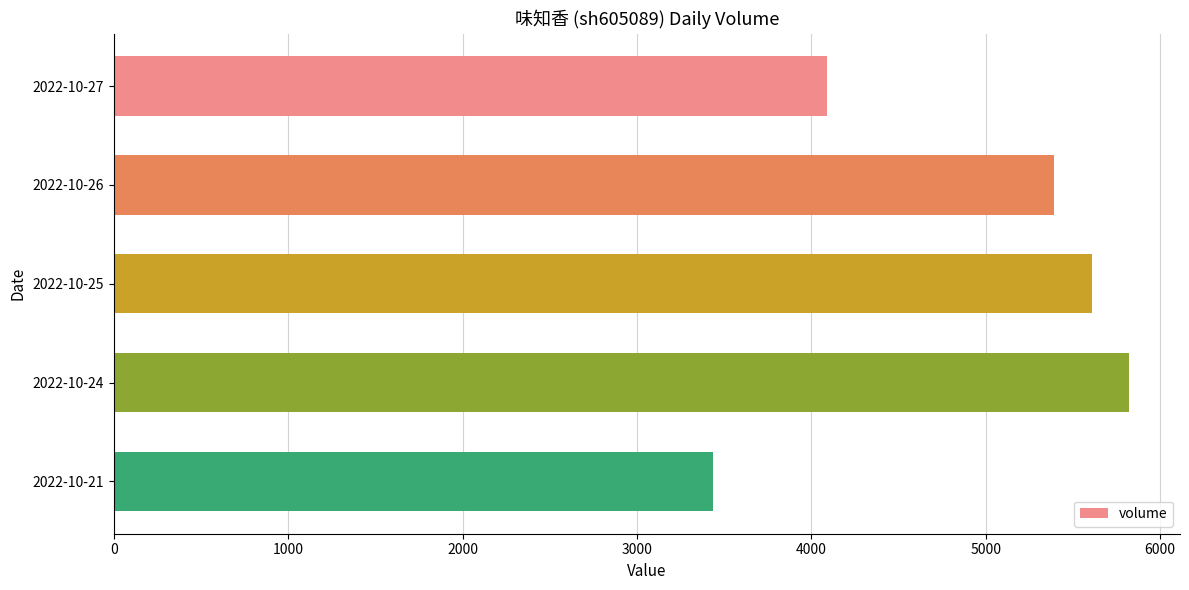

What is the value of the 2nd bar from the top?

5393